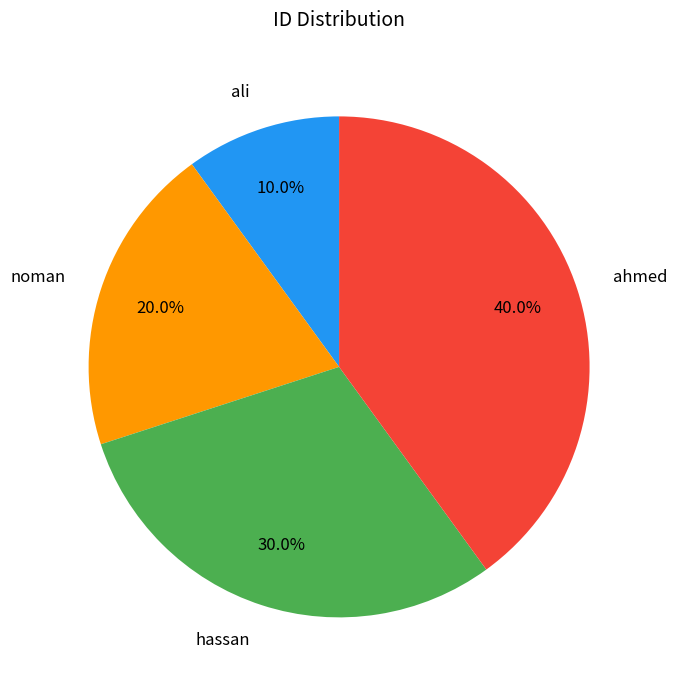

To the nearest percent, what portion does ahmed represent?

40%